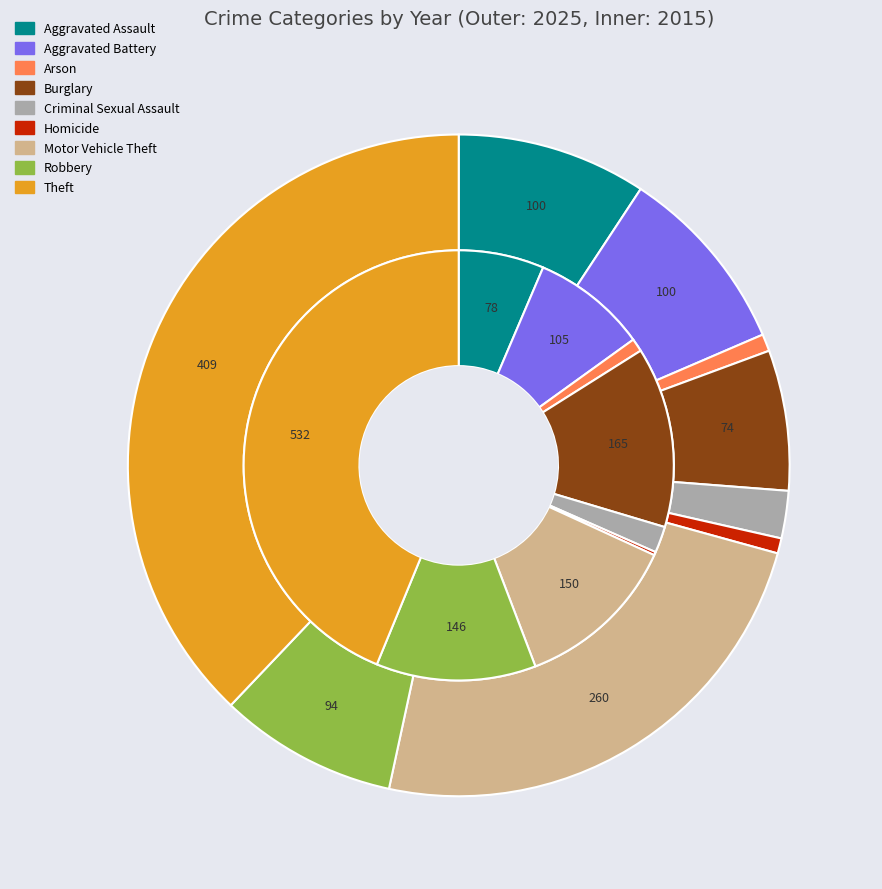

What is the difference between the highest and lowest values at 3?

91